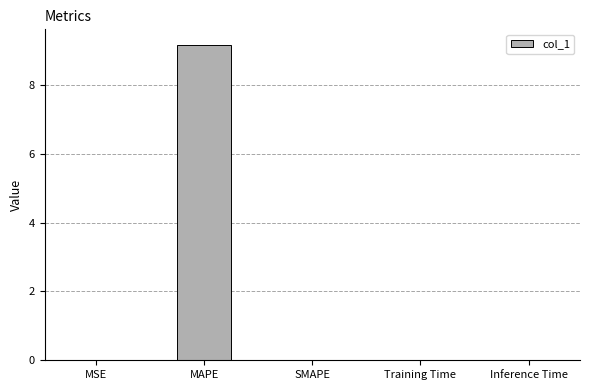

Which has a higher value, Inference Time or MAPE?

MAPE